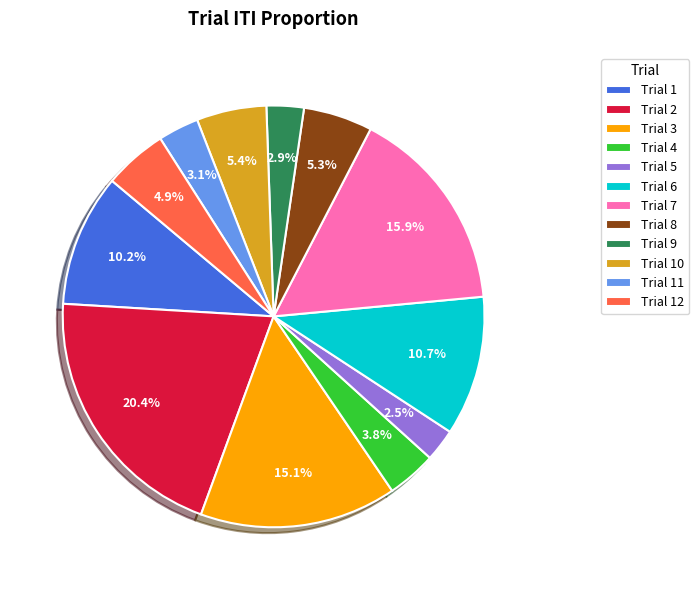

The Trial 10 slice represents 5% of the pie. True or false?

True